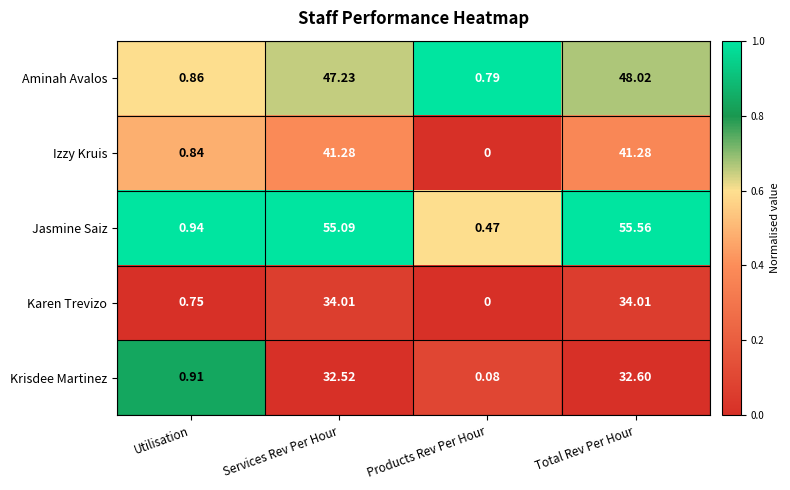

At which category is the sum across all series the highest?

Total Rev Per Hour